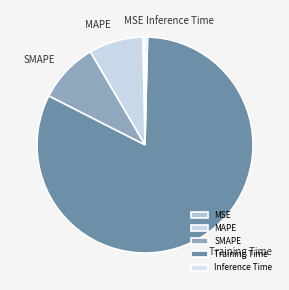

Combined, do SMAPE and MSE account for over 50%?

No